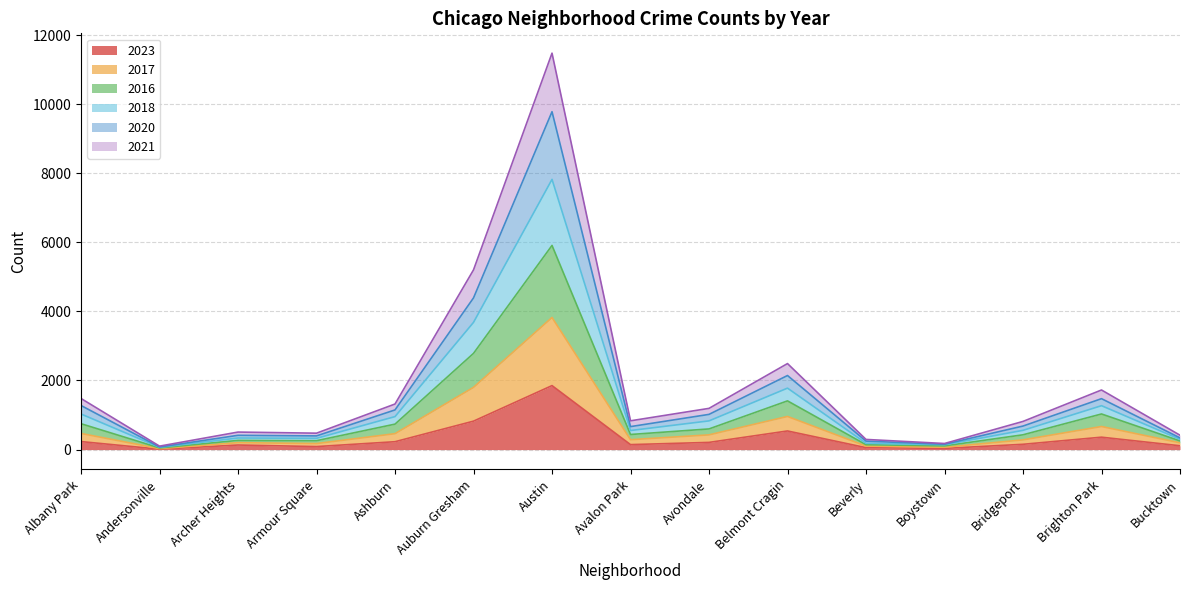

At which category is the sum across all series the highest?

Austin